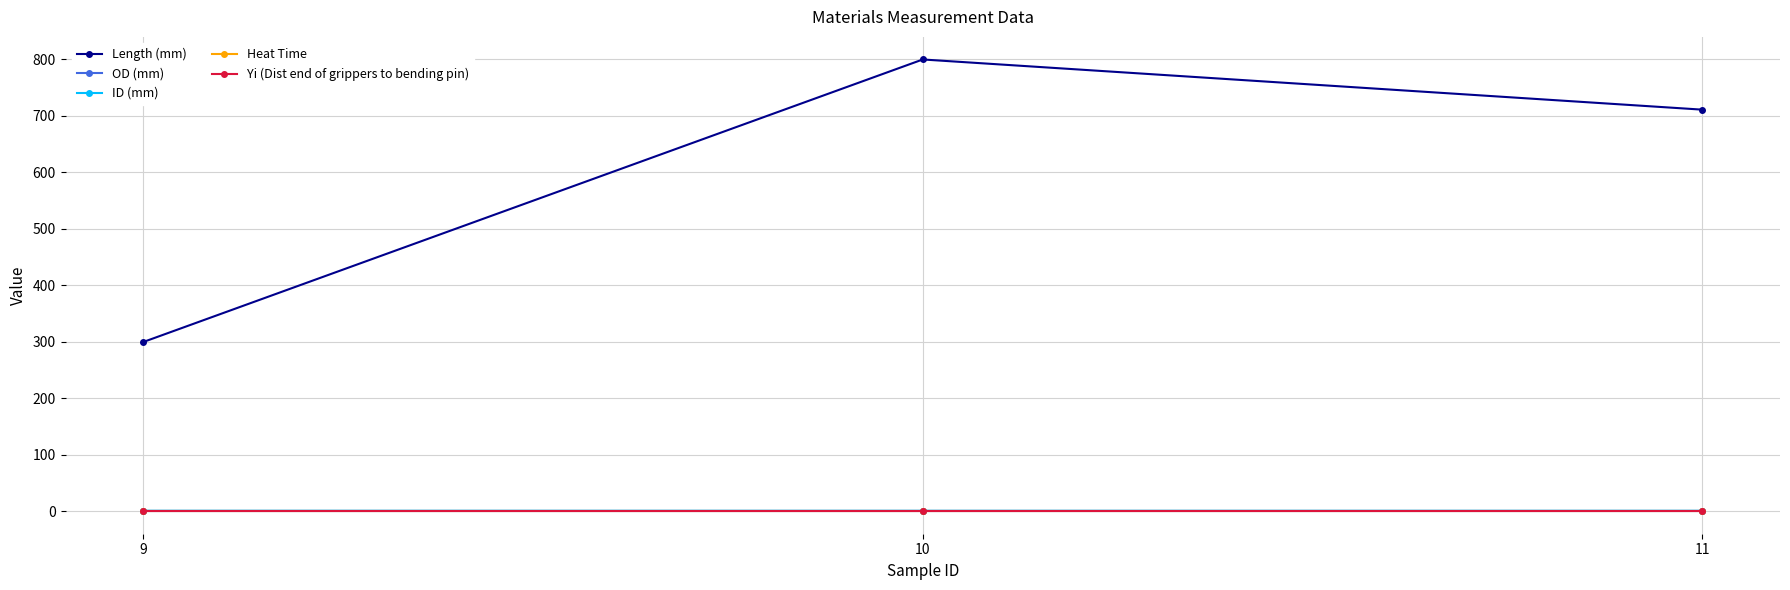

Which series has the largest range (max minus min)?

Length (mm)